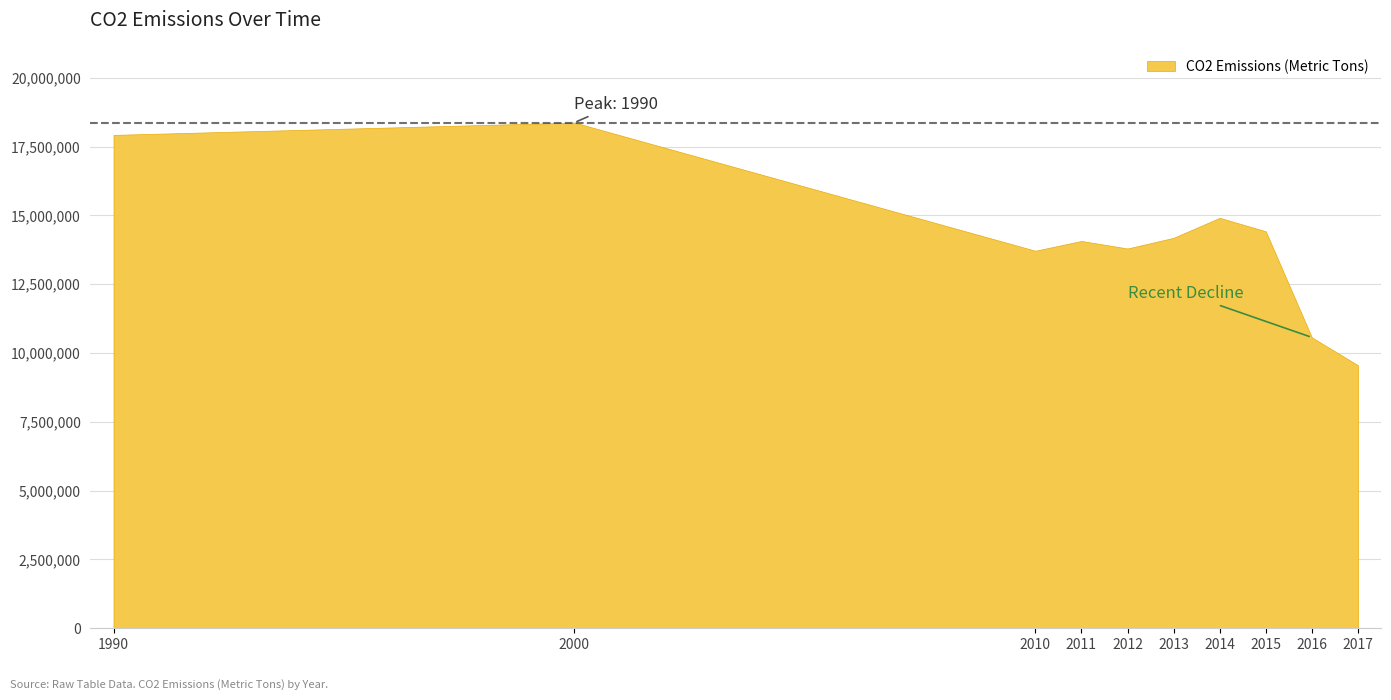

Where is the first local maximum?

2000